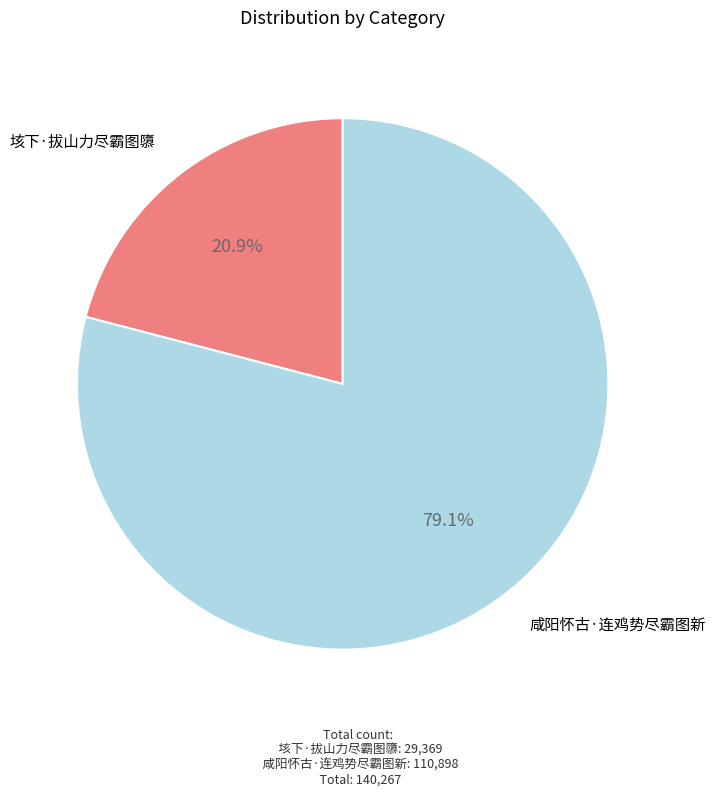

Is there any slice that represents more than half of the pie?

Yes